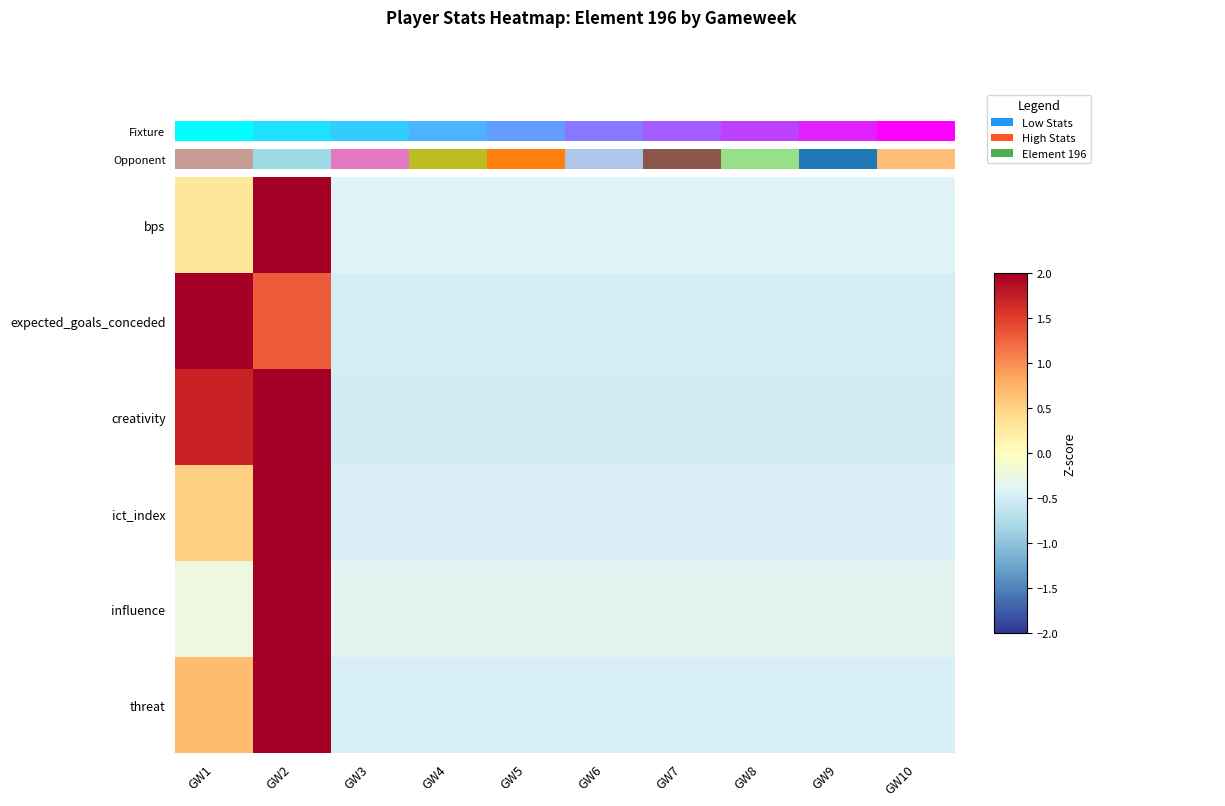

Between GW4 and GW6, which is larger?

GW4